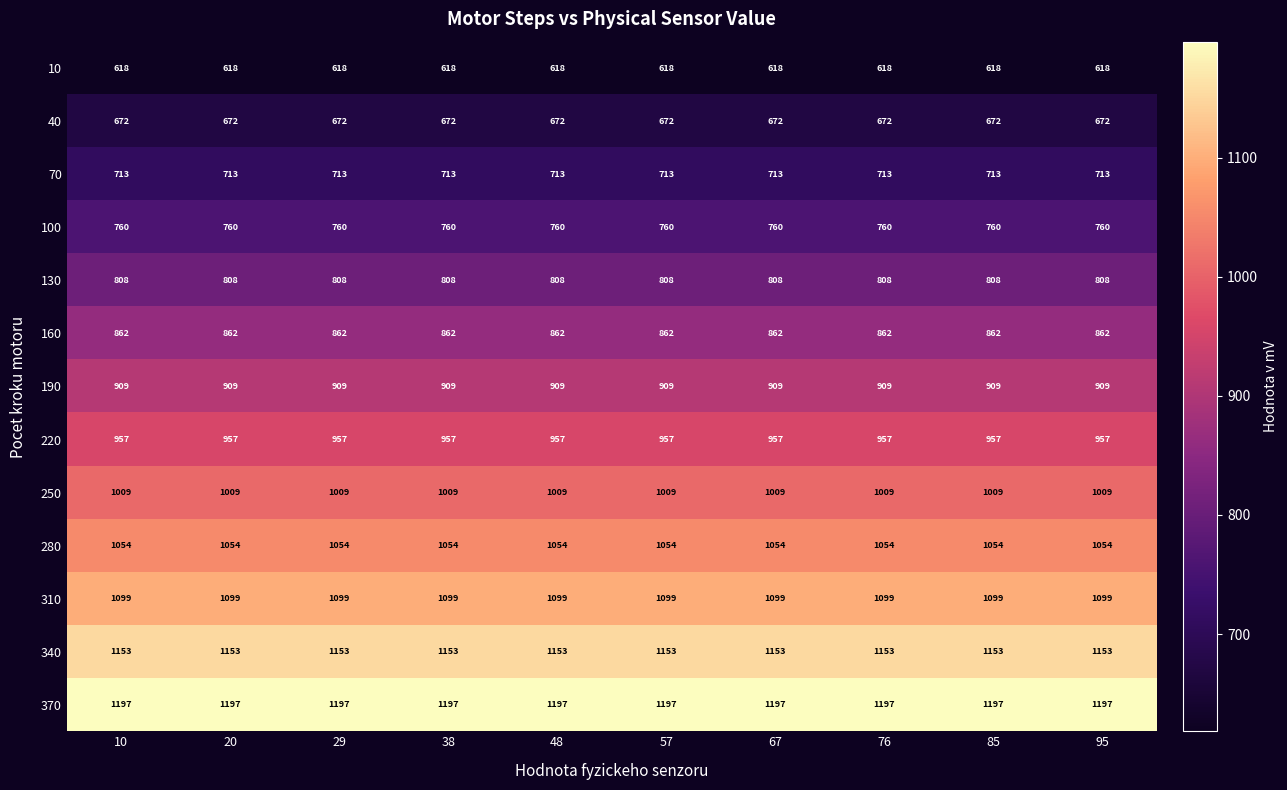

The value of 130 at 38 is 808. True or false?

True